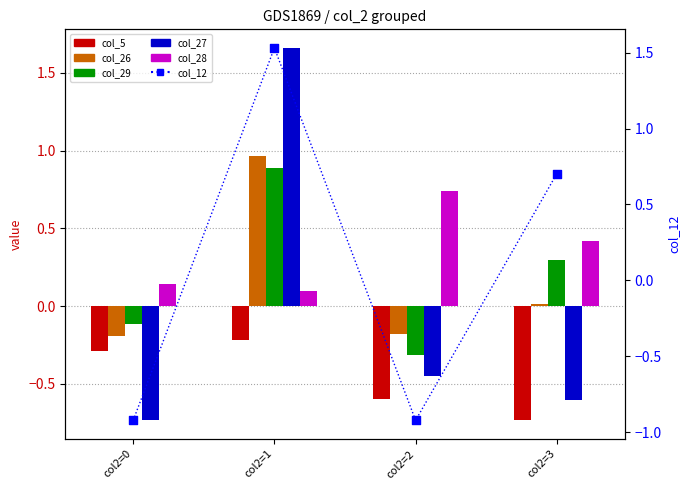

What is the total value across all series at col2=0?

-2.1